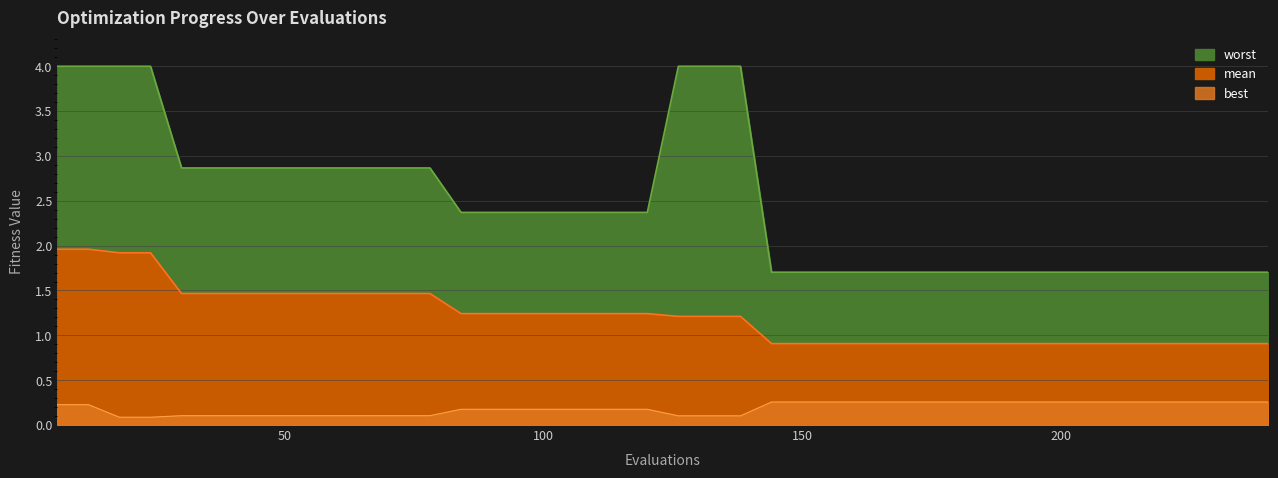

What is the sum of all mean values?

48.7